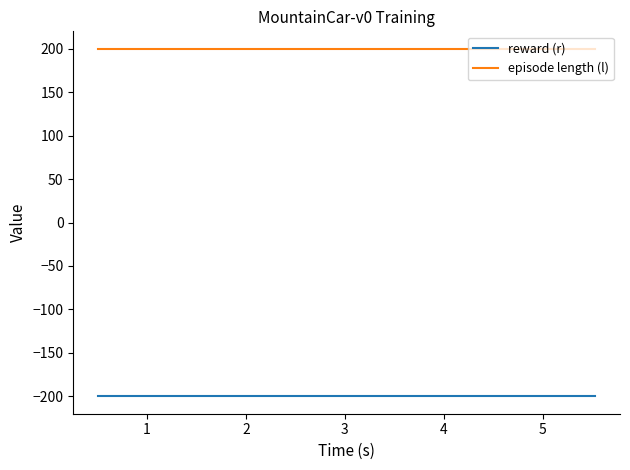

True or false: reward (r) and episode length (l) cross at least once.

False